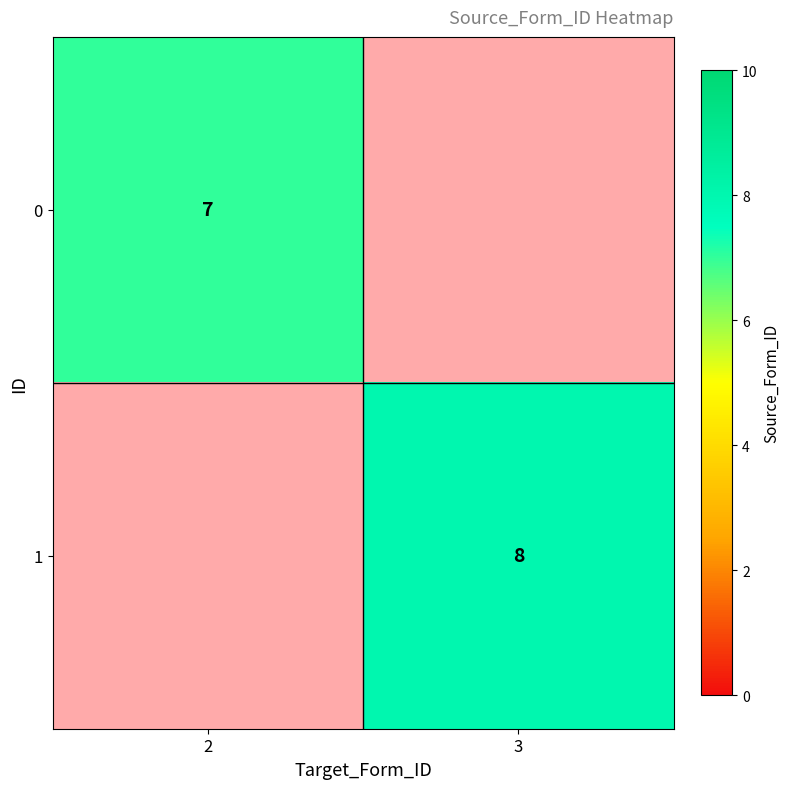

The value of 0 at 2 is 11. True or false?

False